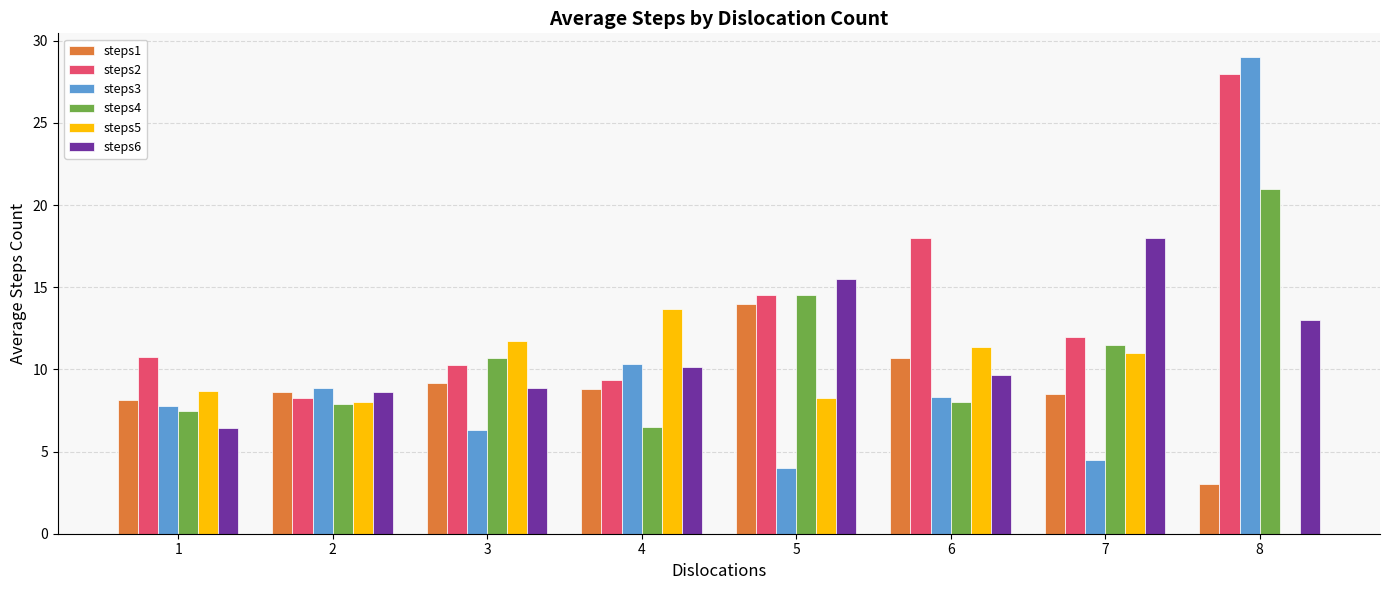

Is the value of steps2 at 5 greater than the value of steps1 at 8?

Yes